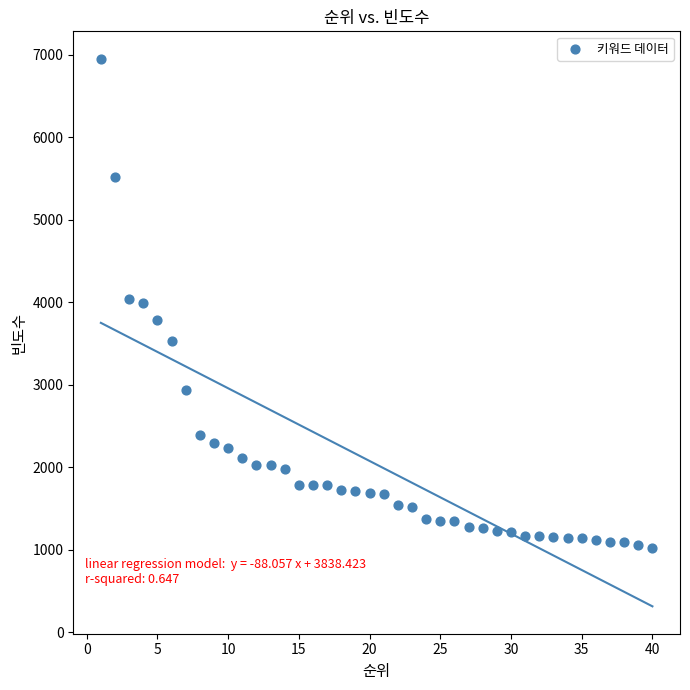

What is the range of Y values (max minus min)?

5923